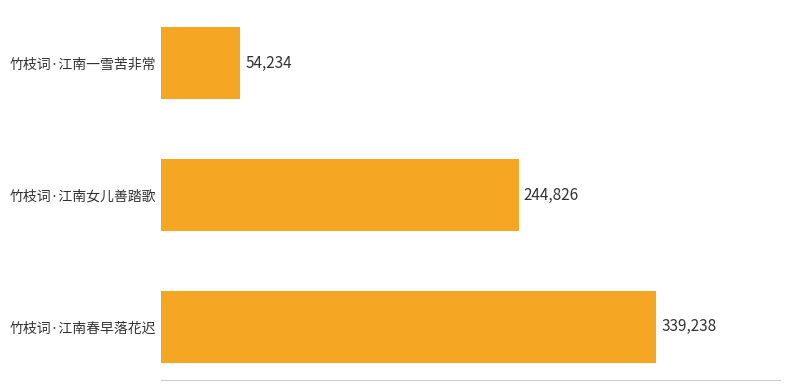

Is it true that the value at 竹枝词·江南一雪苦非常 is 94270?

False